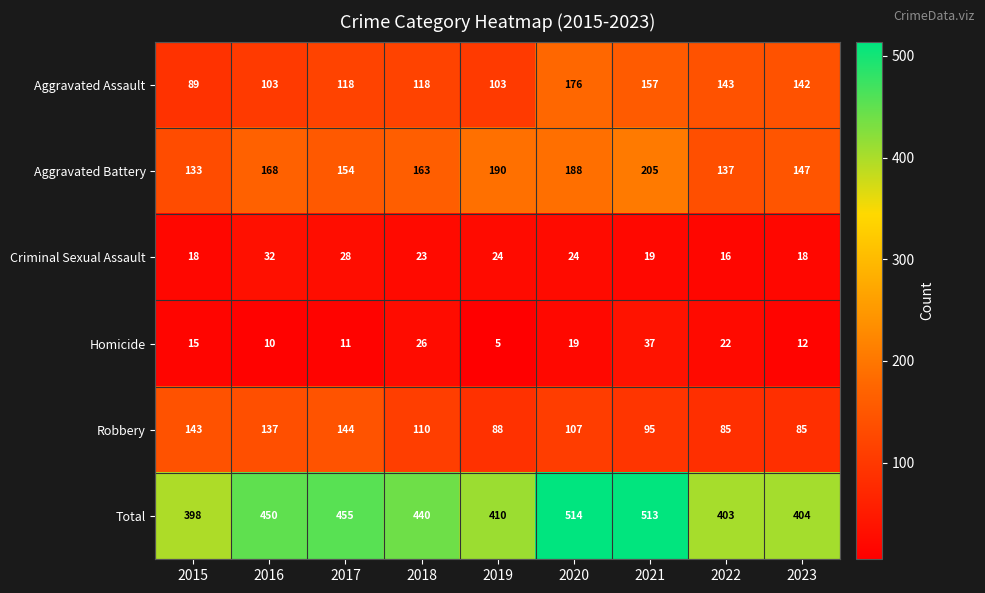

The Criminal Sexual Assault series shows 16 at 2022. True or false?

True